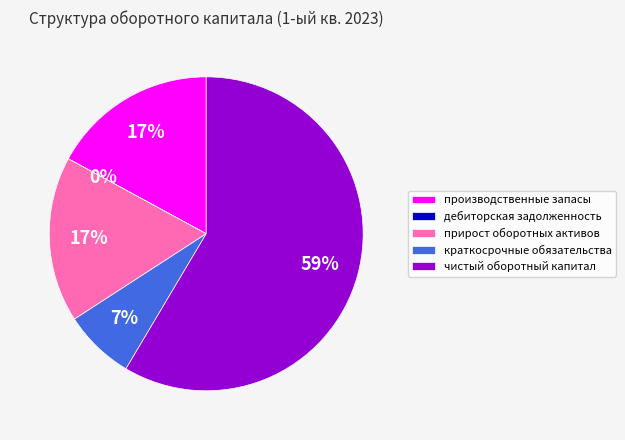

To the nearest percent, what is the combined percentage of чистый оборотный капитал and производственные запасы?

76%